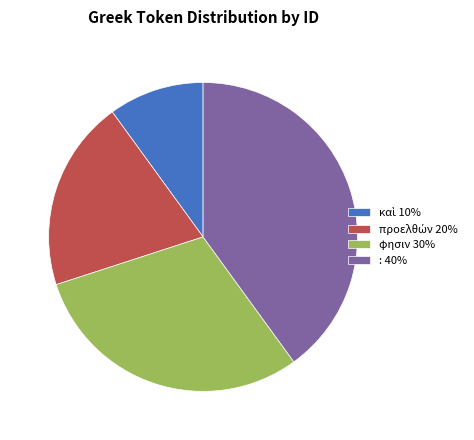

How many slices are in this pie chart?

4